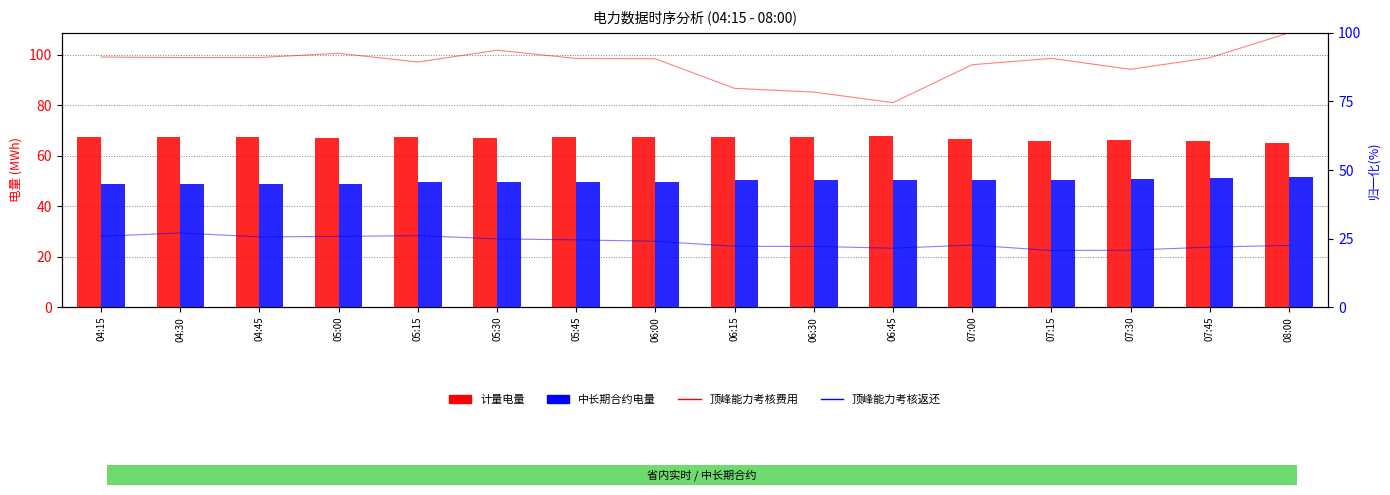

What is the label of the 10th bar from the right?

05:45